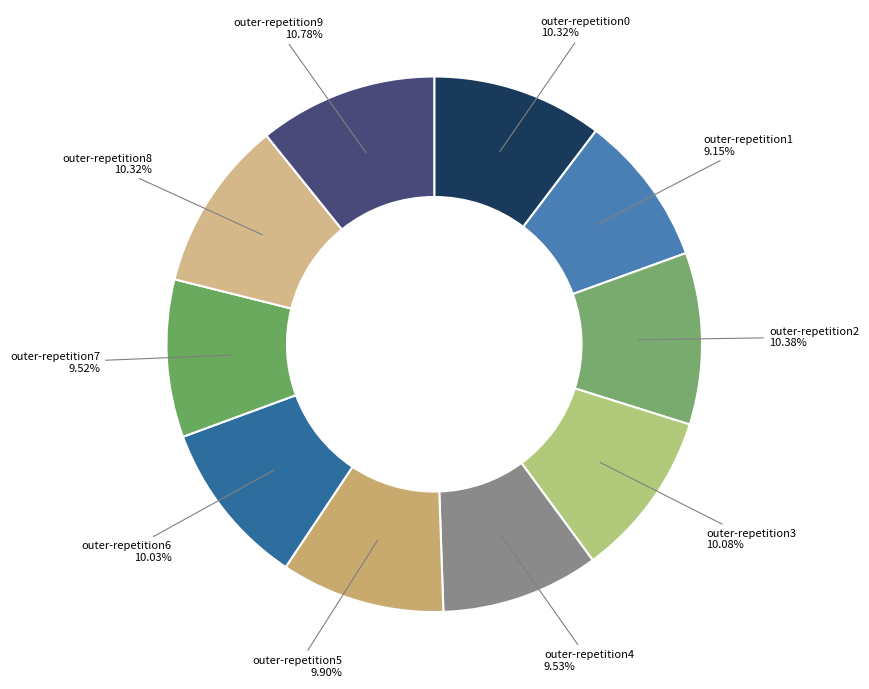

Which category has the biggest portion of the pie?

outer-repetition9